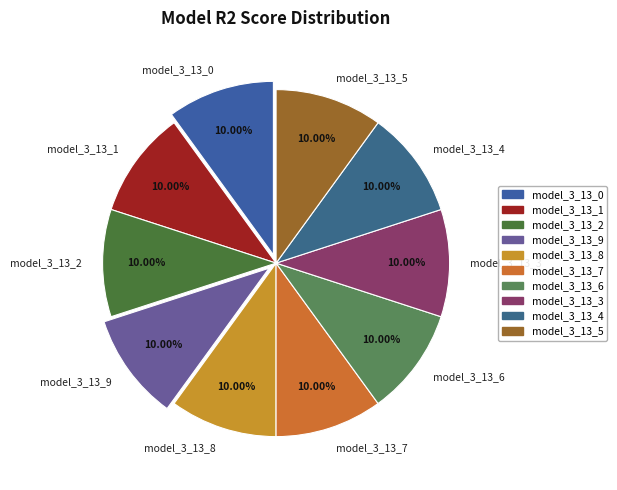

Does any single category account for the majority?

No